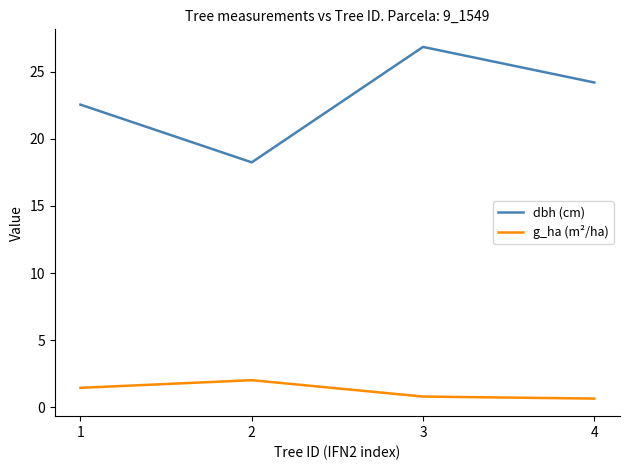

What is the minimum value shown in the chart?

0.7